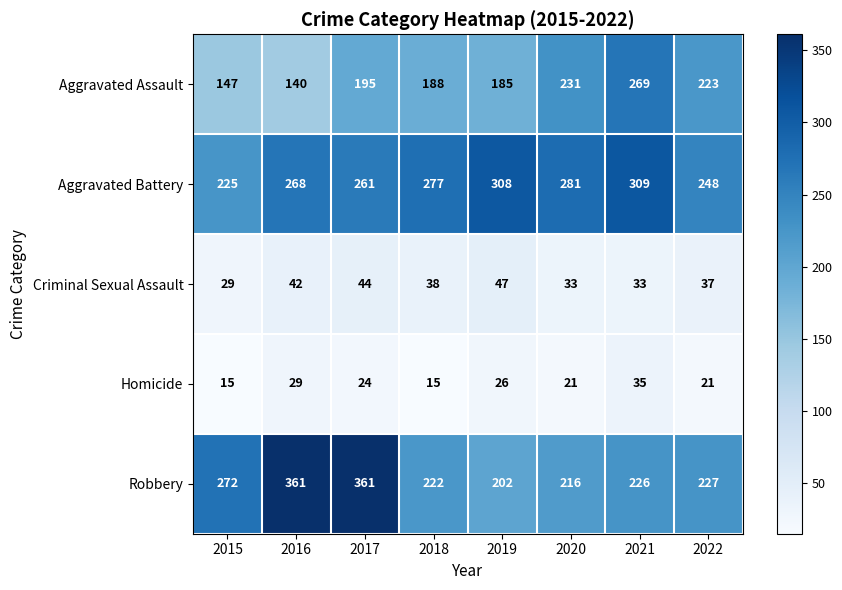

The value of Robbery at 2020 is 216. True or false?

True